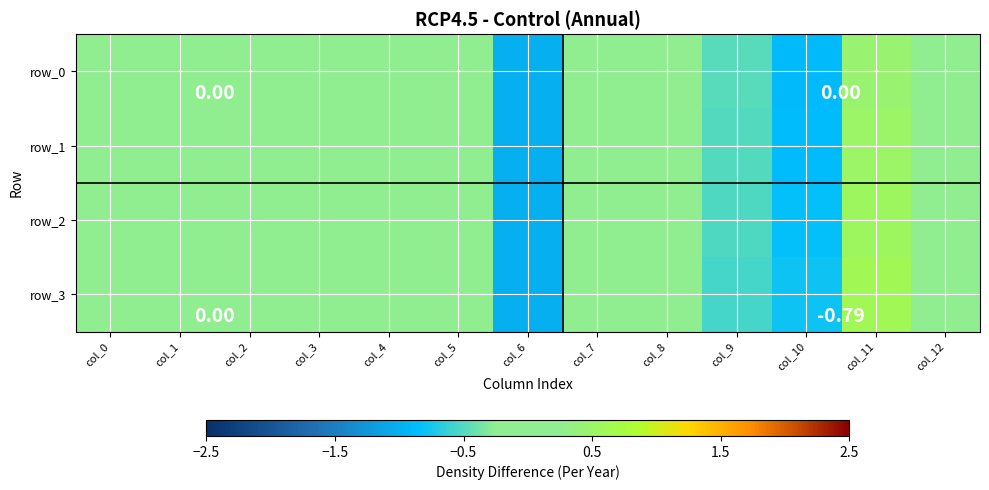

At which label does row_0 reach its peak?

col_11